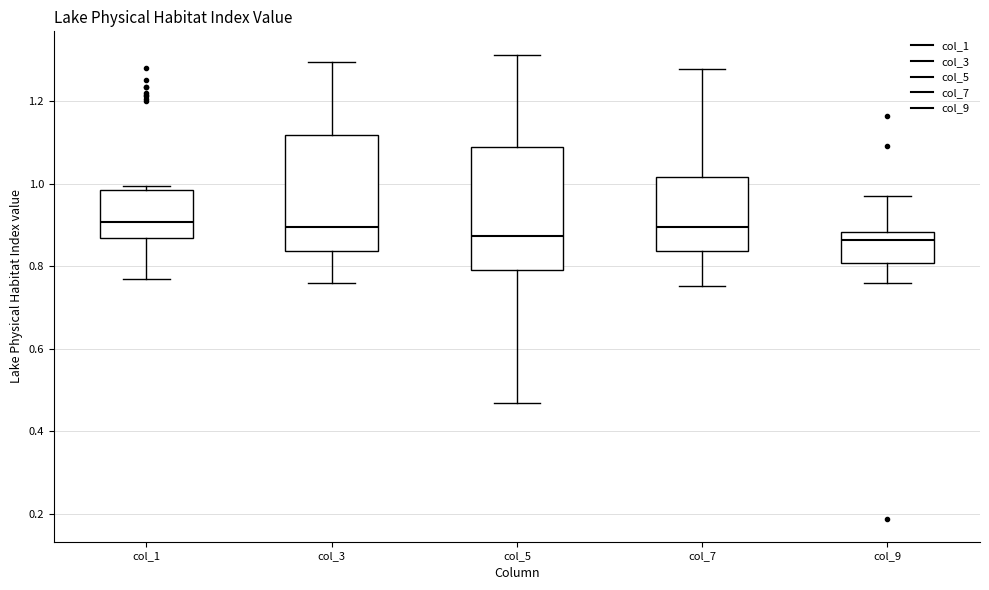

Where is the lower edge of the box for col_9 on the y-axis? The values are not printed on the chart, so give them approximately, as read against the axis.

0.80